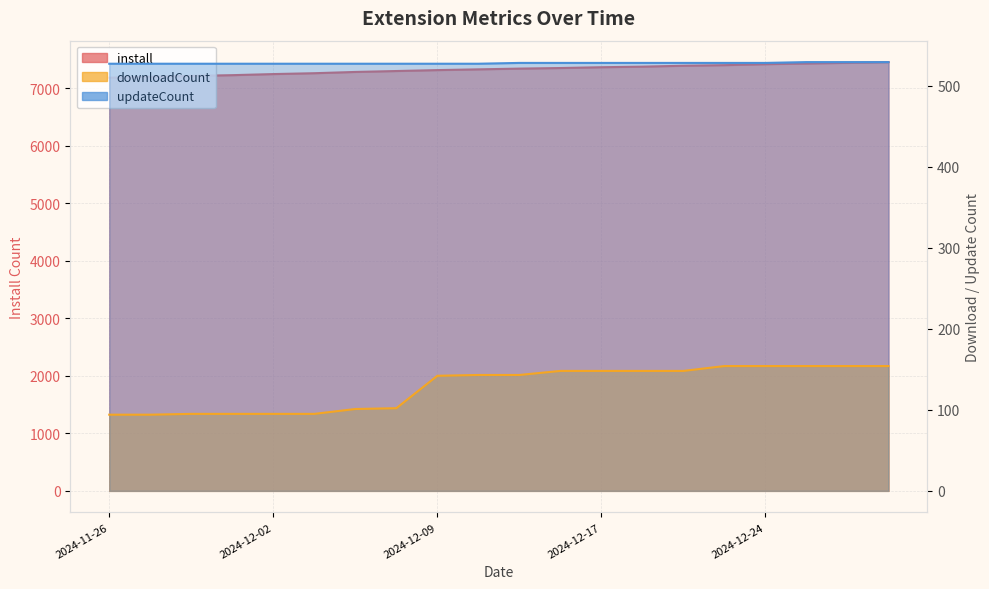

Is it true that downloadCount equals 220 at 2025-01-01?

False